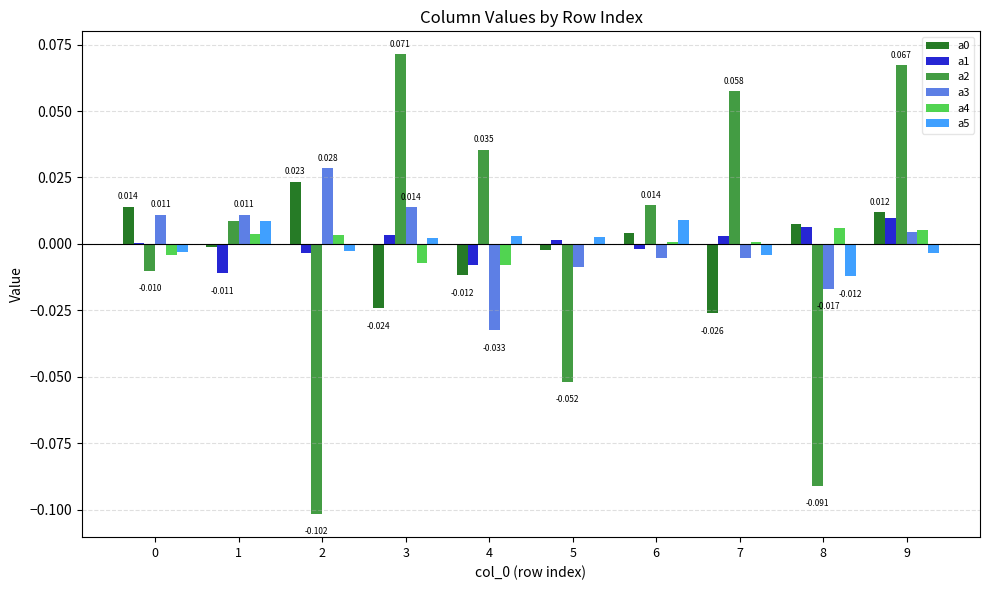

Is it true that a1 equals -0.0 at 2?

True